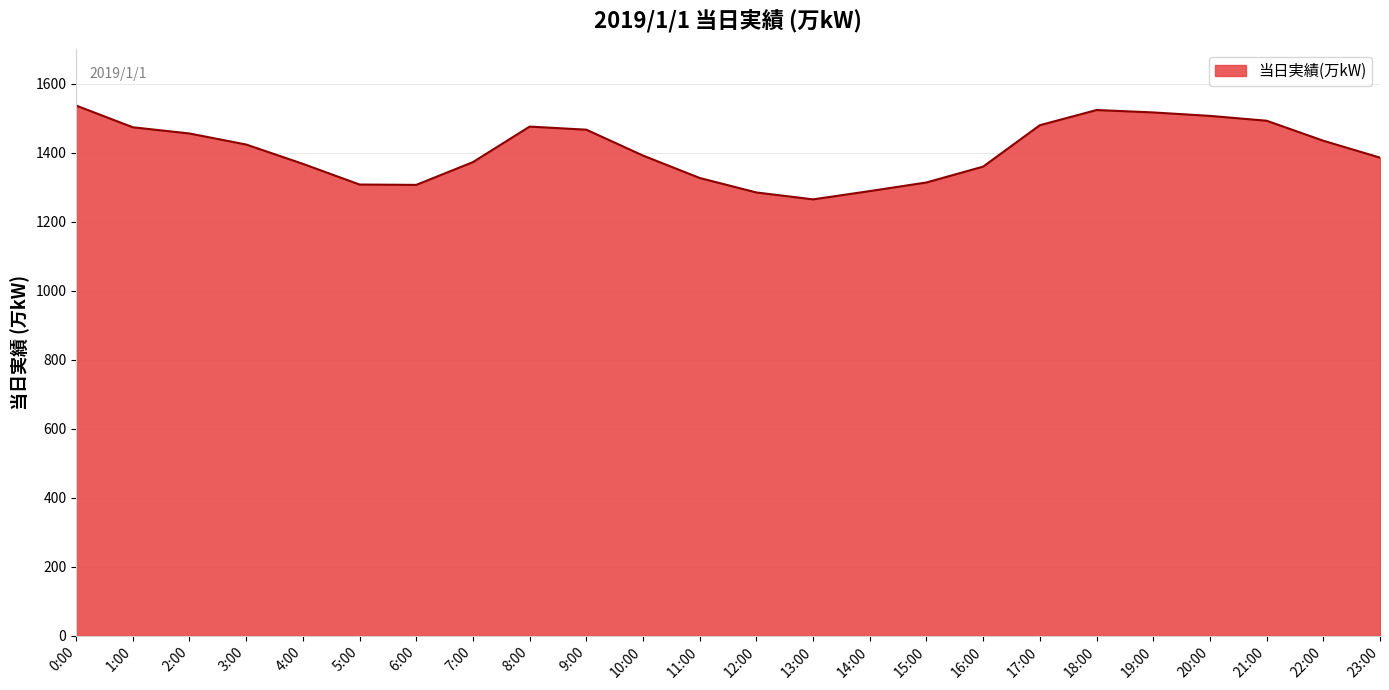

What is the change in value from 15:00 to 22:00?

+121